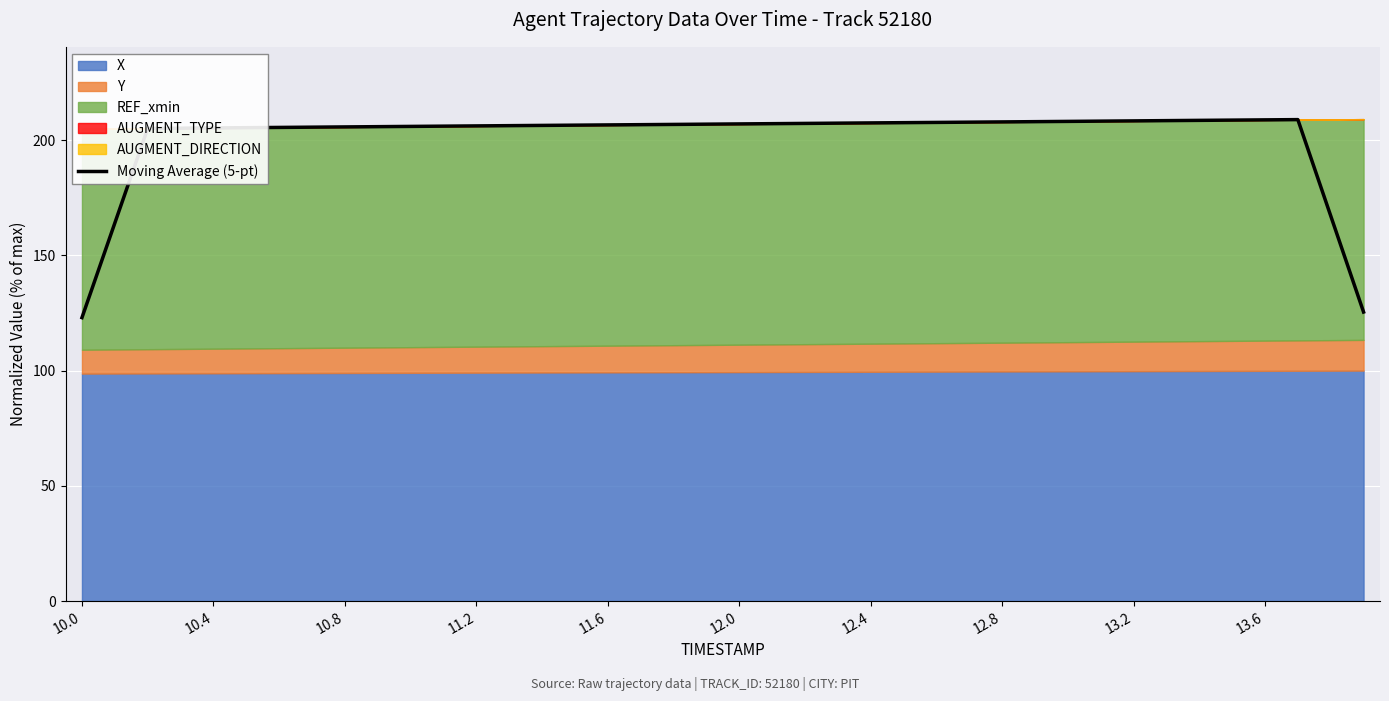

What is the maximum value for Moving Average (5-pt)?

208.9